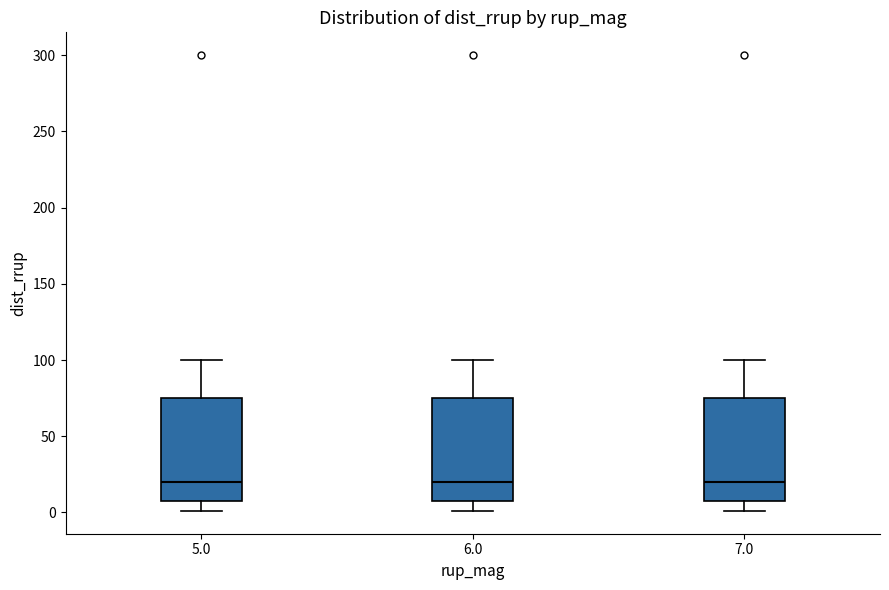

Reading left to right, transcribe this box plot: for each box, give where its median line is, the range the box spans, and where its two whiskers end, as read against the y-axis. The values are not printed on the chart, so give them approximately, as read against the axis.

5.0: median 20, box 10 to 75, whiskers 0 to 100
6.0: median 20, box 10 to 75, whiskers 0 to 100
7.0: median 20, box 10 to 75, whiskers 0 to 100